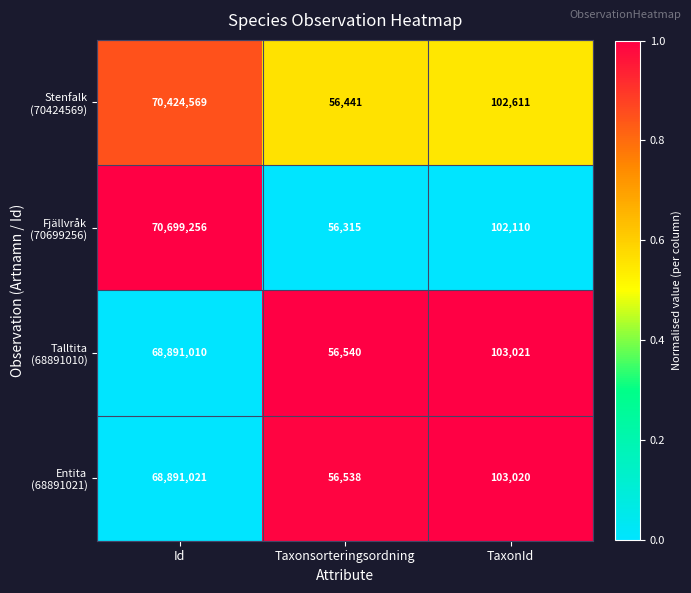

What is the spread (max minus min) of values at Id?

1808246